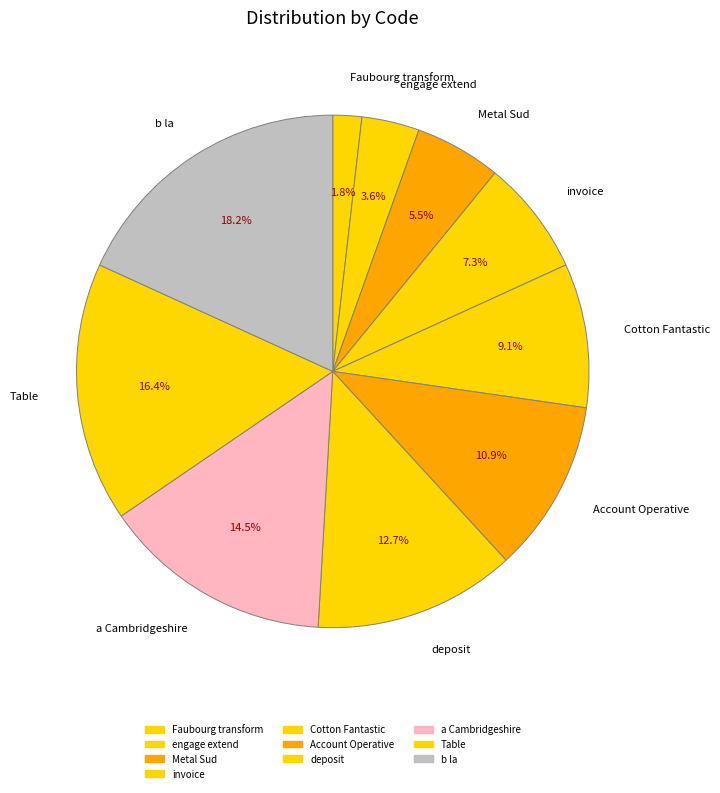

Which has a higher value, Account Operative or Metal Sud?

Account Operative